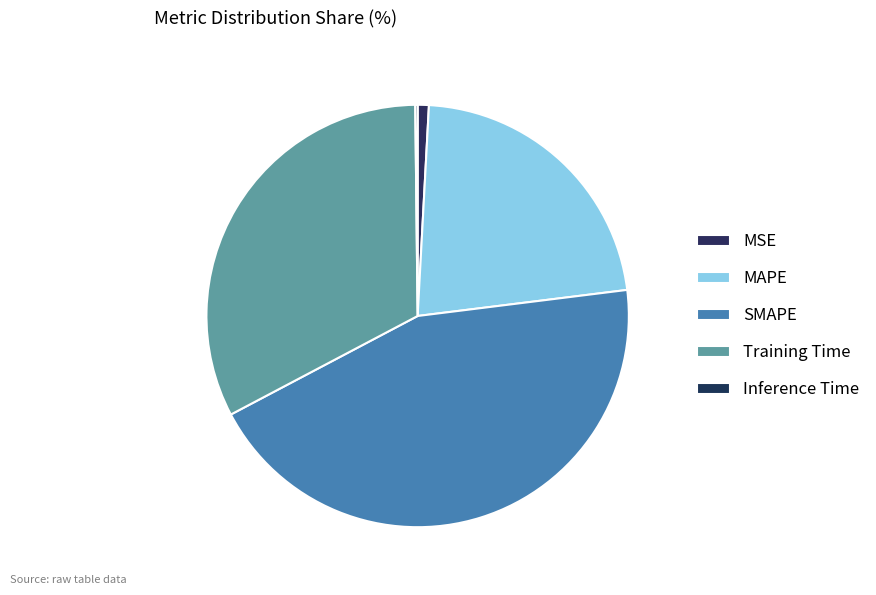

Is it true that Inference Time is 1% of the pie?

False